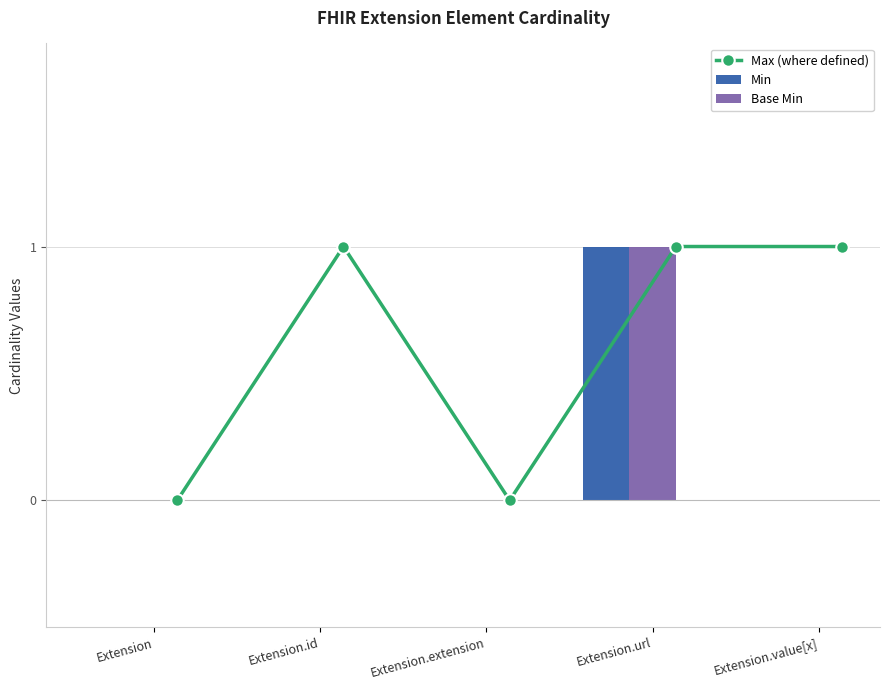

Is it true that Min equals 0 at Extension.url?

False